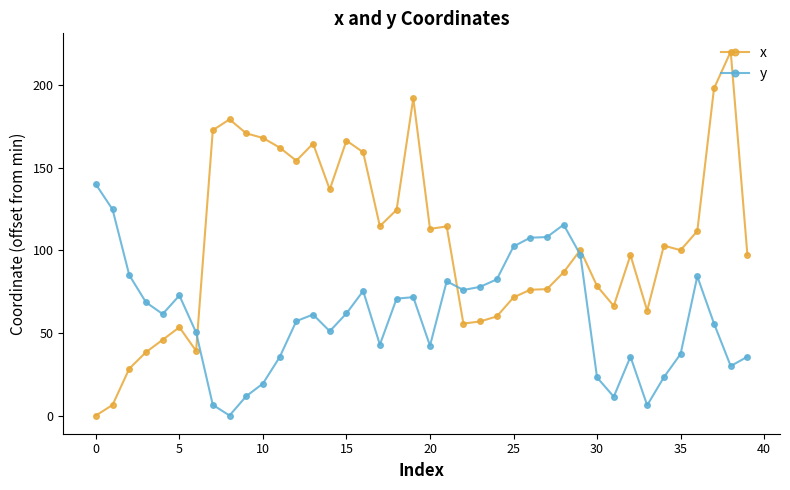

List the series in order of their peak value, lowest first.

y, x